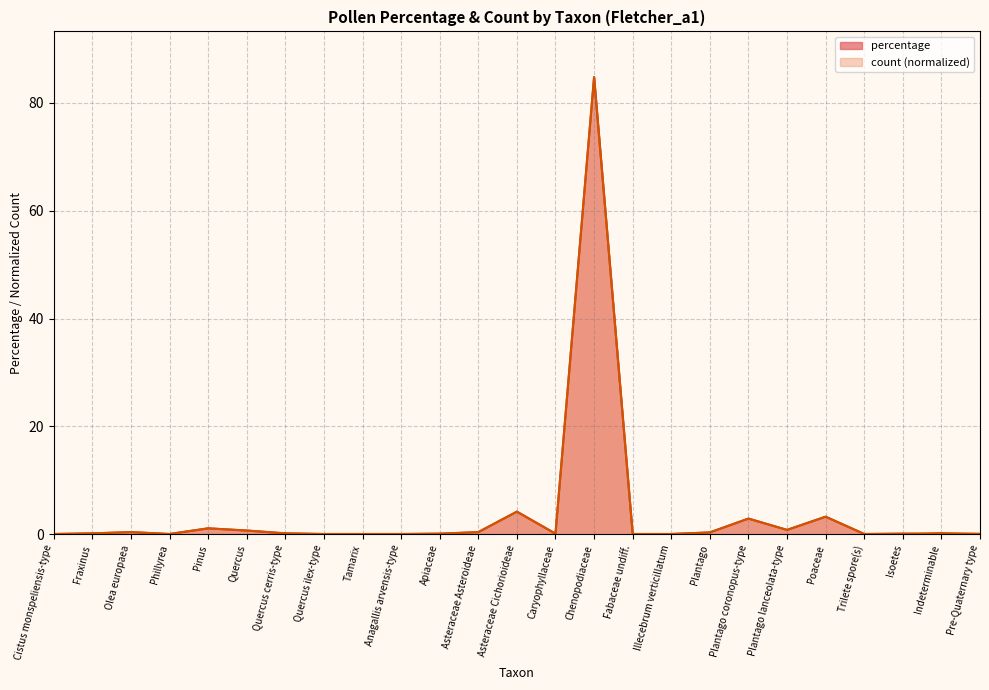

Reading right to left, what are all the values shown in this chart?

percentage: Pre-Quaternary type=0.0	Indeterminable=0.0	Isoetes=0.1	Trilete spore(s)=0.1	Poaceae=3.3	Plantago lanceolata-type=0.8	Plantago coronopus-type=2.9	Plantago=0.3	Illecebrum verticillatum=0.1	Fabaceae undiff.=0.1	Chenopodiaceae=84.8	Caryophyllaceae=0.1	Asteraceae Cichorioideae=4.2	Asteraceae Asteroideae=0.4	Apiaceae=0.1	Anagallis arvensis-type=0.1	Tamarix=0.1	Quercus ilex-type=0.1	Quercus cerris-type=0.2	Quercus=0.7	Pinus=1.1	Phillyrea=0.1	Olea europaea=0.4	Fraxinus=0.2	Cistus monspeliensis-type=0.1
count: Pre-Quaternary type=0.1	Indeterminable=0.2	Isoetes=0.1	Trilete spore(s)=0.1	Poaceae=3.3	Plantago lanceolata-type=0.8	Plantago coronopus-type=2.9	Plantago=0.4	Illecebrum verticillatum=0.1	Fabaceae undiff.=0.1	Chenopodiaceae=84.8	Caryophyllaceae=0.1	Asteraceae Cichorioideae=4.2	Asteraceae Asteroideae=0.4	Apiaceae=0.1	Anagallis arvensis-type=0.1	Tamarix=0.1	Quercus ilex-type=0.1	Quercus cerris-type=0.2	Quercus=0.7	Pinus=1.1	Phillyrea=0.1	Olea europaea=0.4	Fraxinus=0.2	Cistus monspeliensis-type=0.1